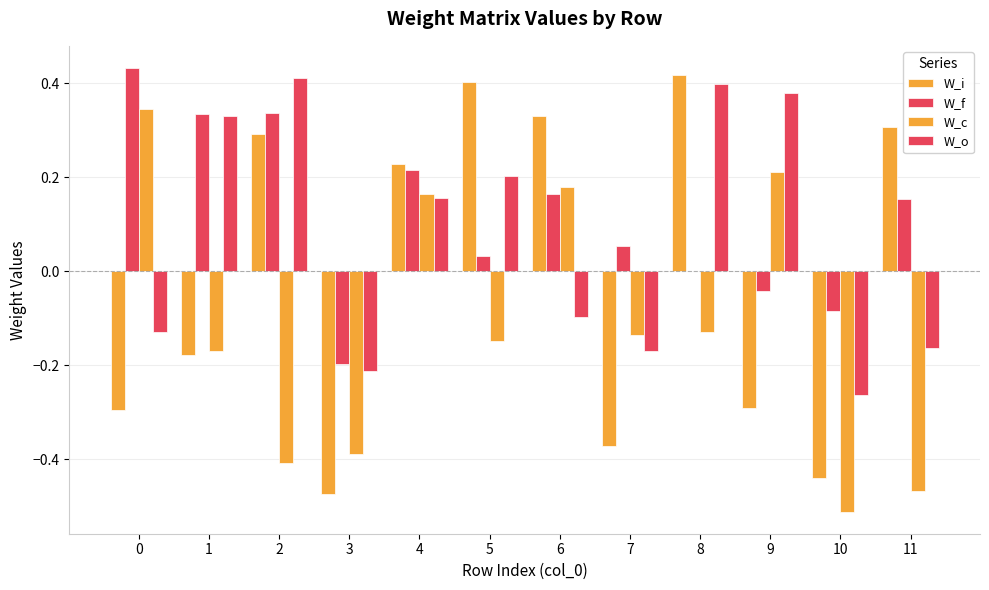

Does the chart contain stacked bars?

No